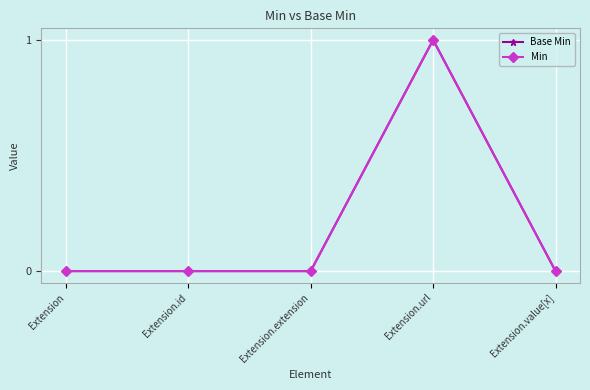

Is the value of Min at Extension.url greater than the value of Base Min at Extension.extension?

Yes